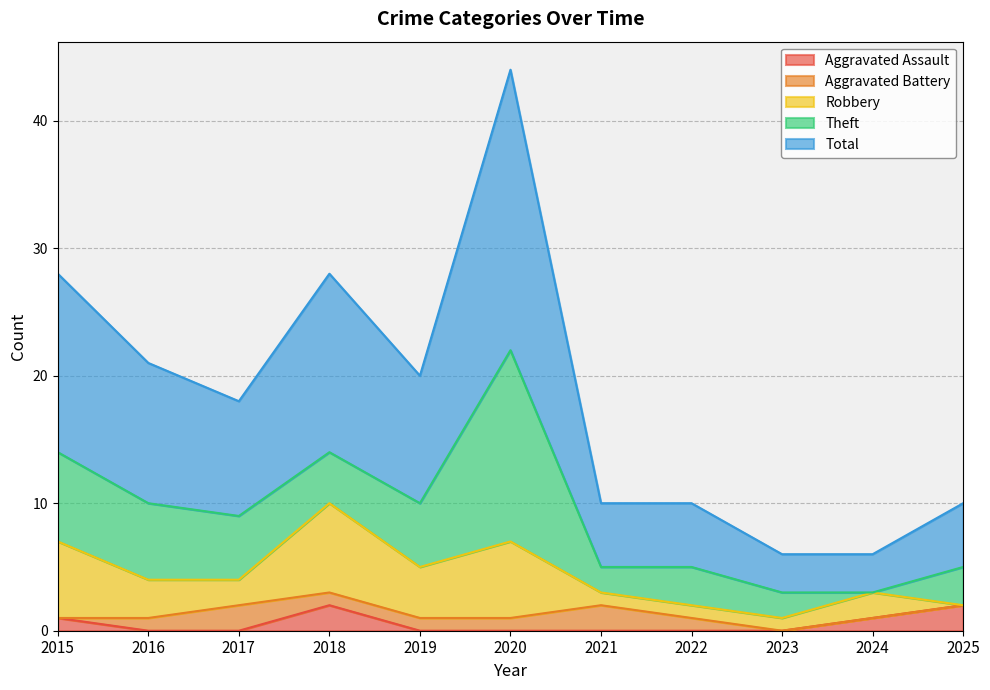

How many categories are shown in the chart?

11